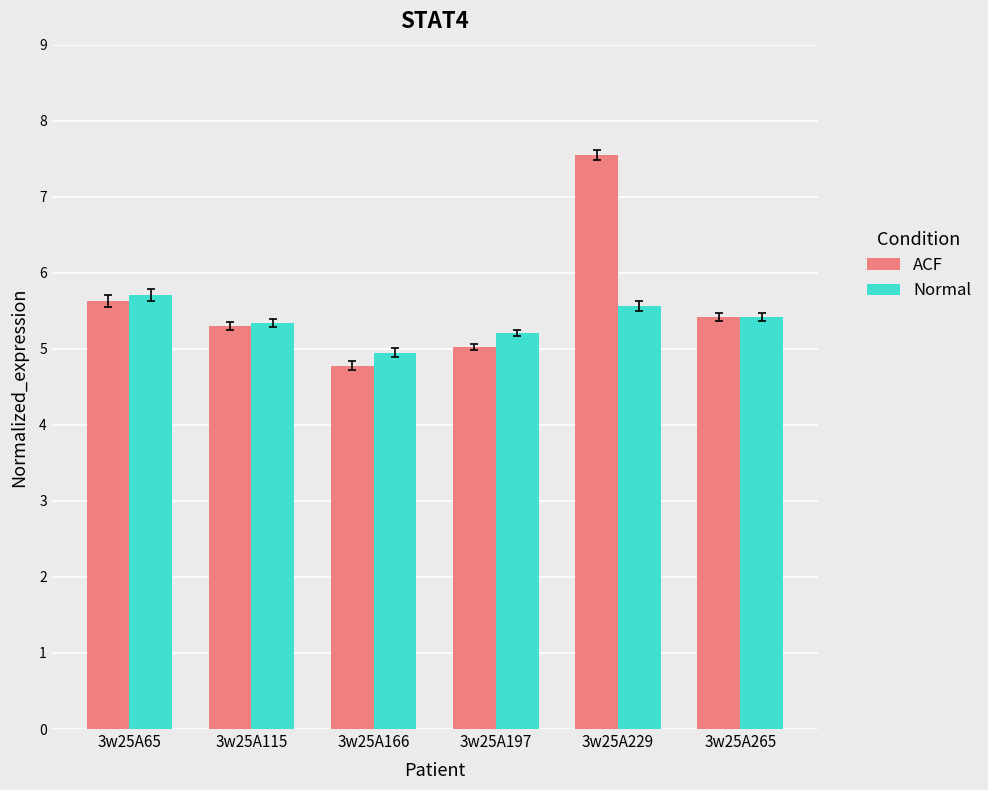

At how many categories does at least one series exceed 5?

5